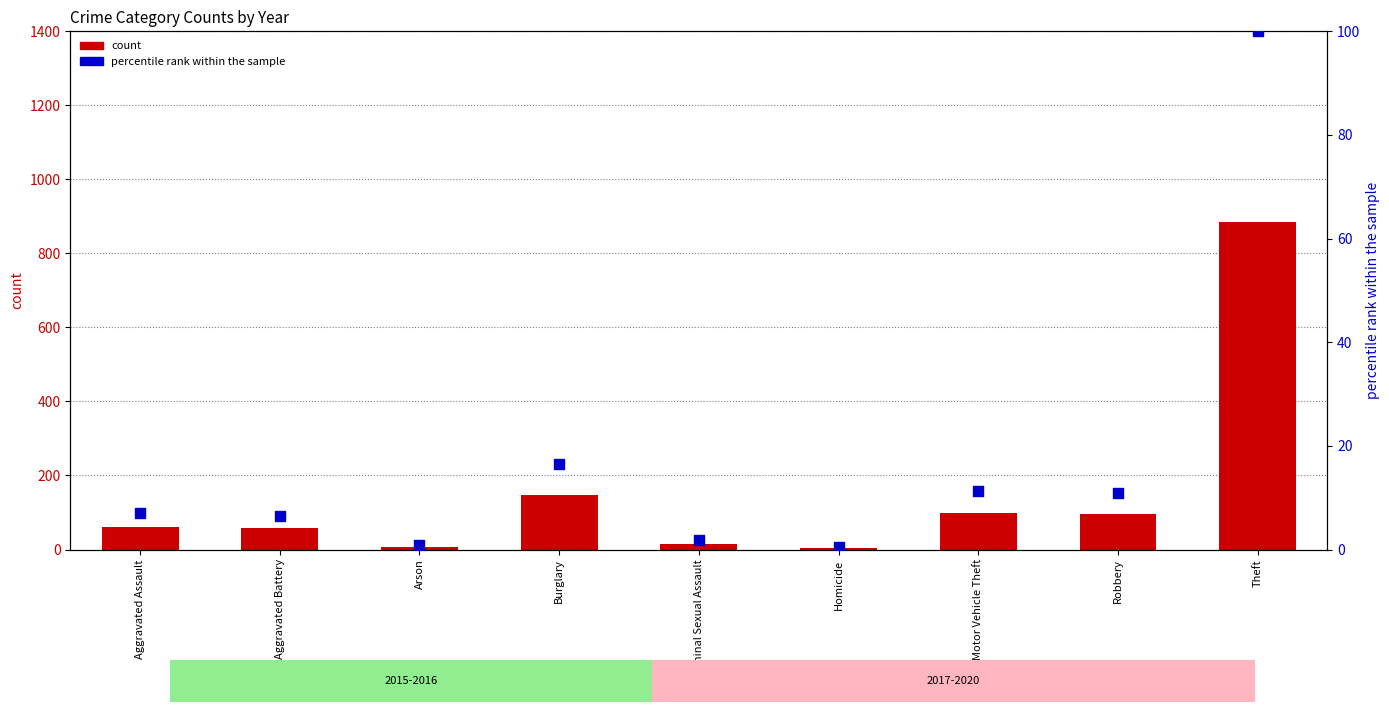

What are all the series names shown in the legend?

count, percentile rank within the sample